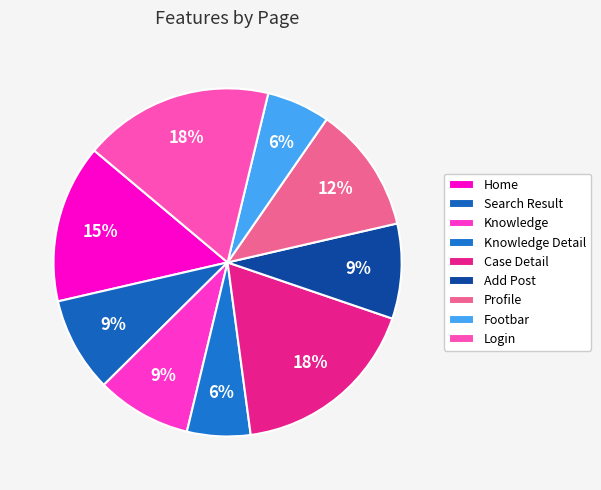

To the nearest percent, what percentage of the pie is Add Post?

9%